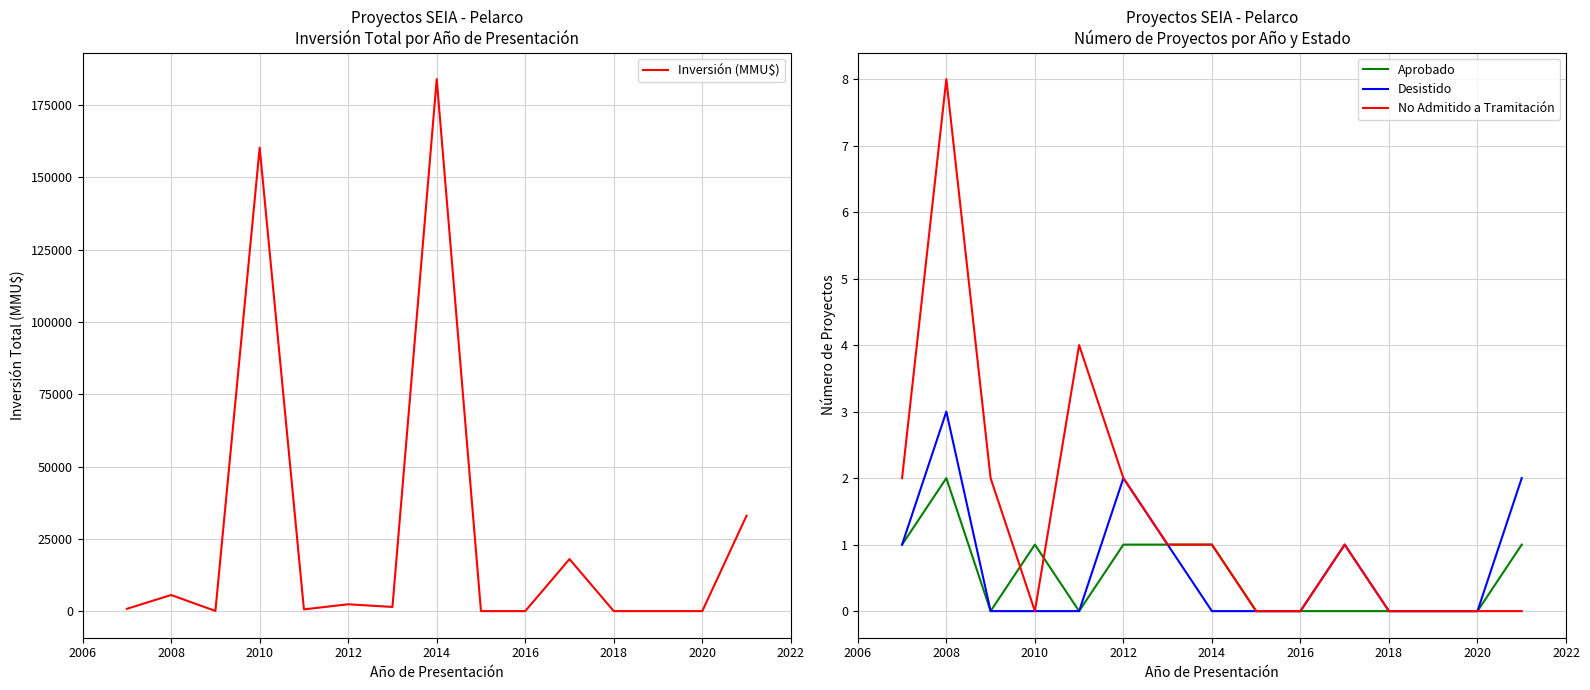

The value of Aprobado at 2010 is 0. True or false?

False